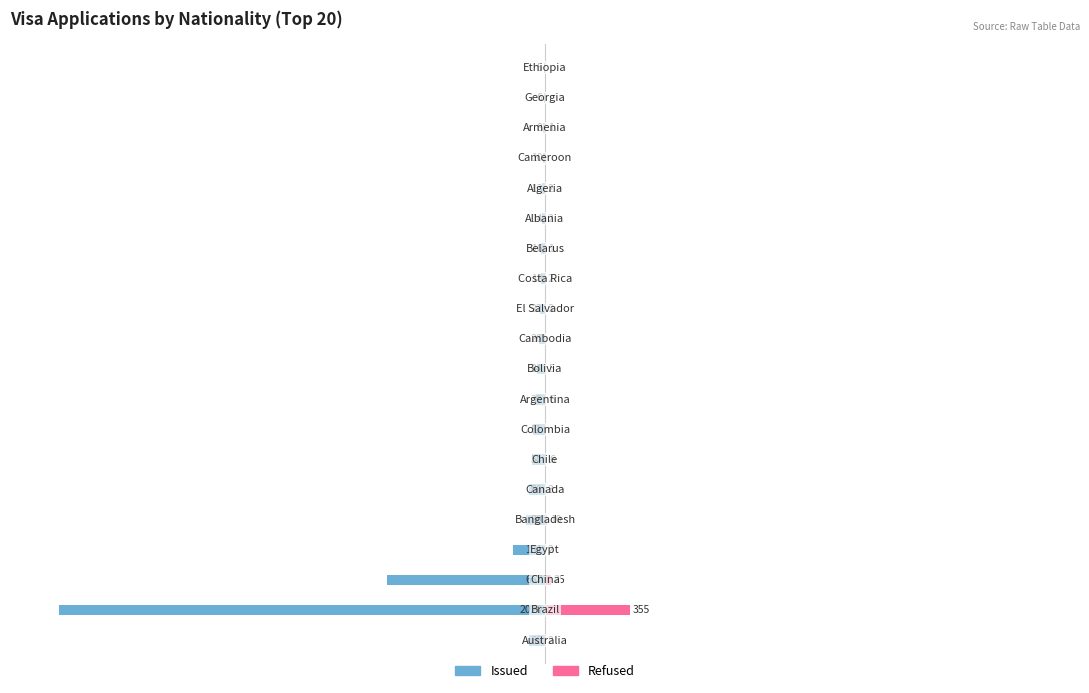

Which series has the widest spread of values?

Issued